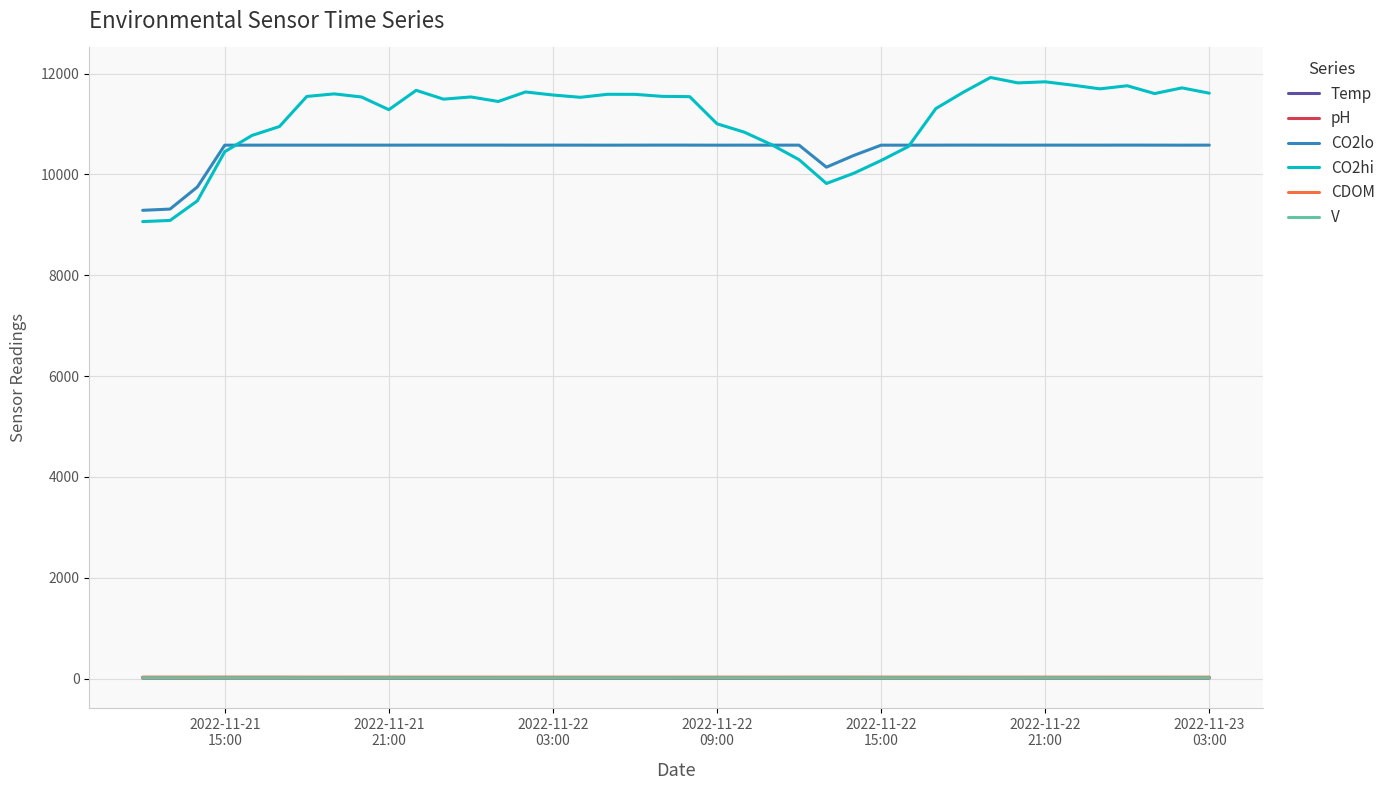

Which series has the largest range (max minus min)?

CO2hi